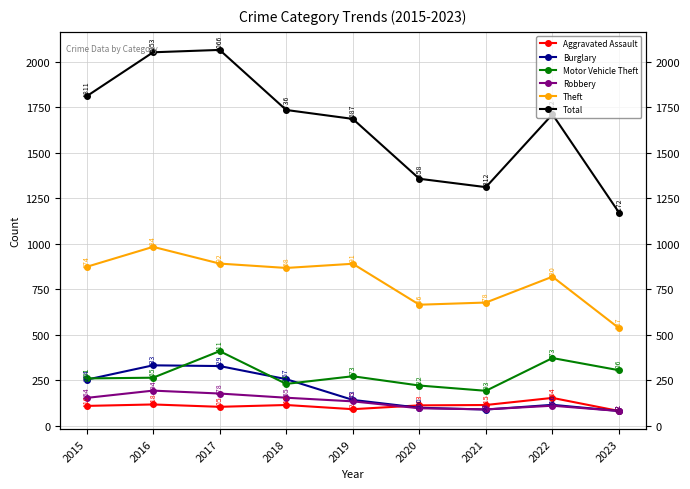

Reading left to right, list all the values displayed in this chart.

Aggravated Assault: 110	118	105	115	92	113	115	154	82
Burglary: 254	333	329	257	143	100	90	116	82
Motor Vehicle Theft: 261	265	411	231	273	222	193	373	306
Robbery: 154	194	178	155	135	97	91	111	82
Theft: 874	984	892	868	891	666	678	820	537
Total: 1811	2053	2066	1736	1687	1358	1312	1712	1172